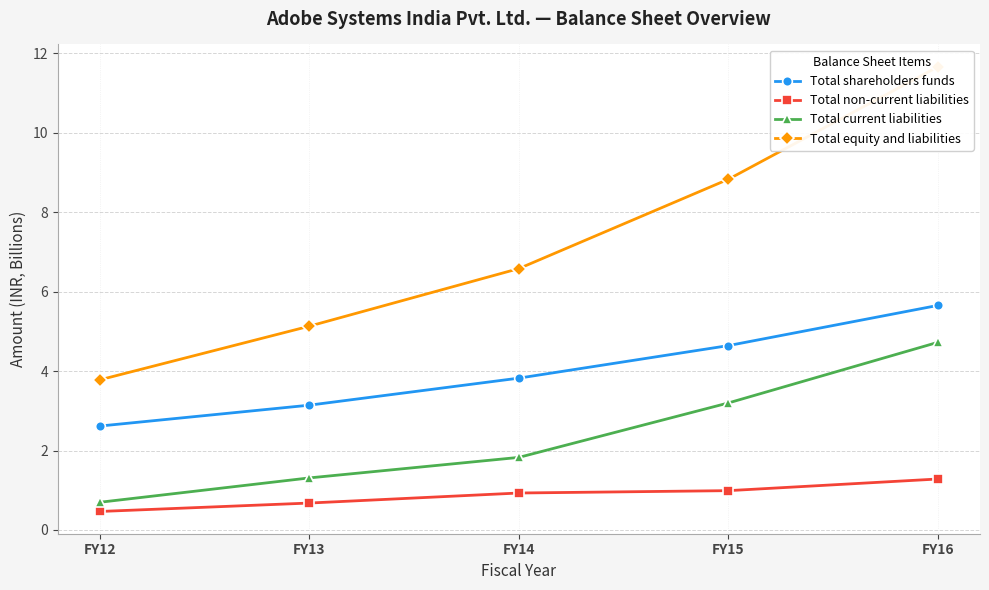

True or false: Total current liabilities and Total shareholders funds intersect in this chart.

False